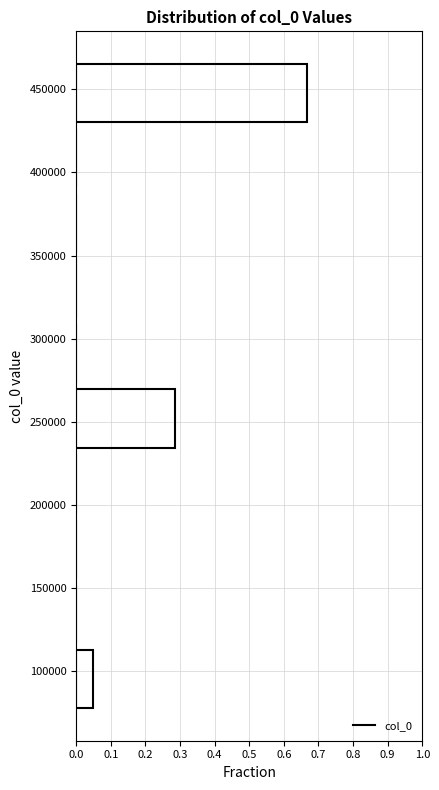

How long is the bar that spans 230000 to 270000 on the y-axis? Neither the bar edges nor the lengths are printed on the chart, so give them approximately, as read against the axes.

0.29